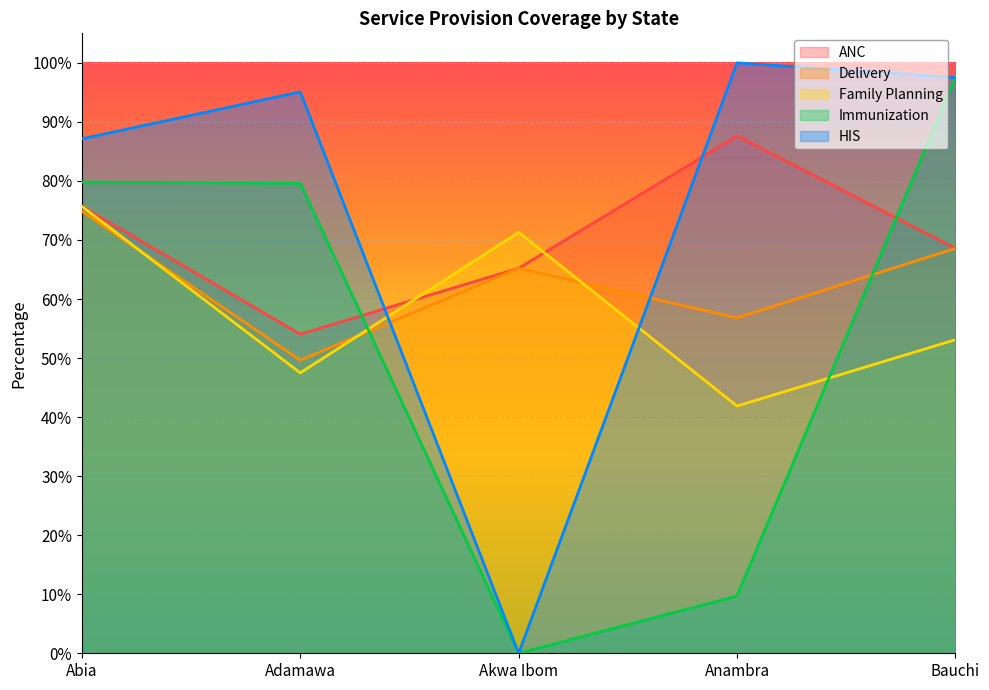

What is the value of the HIS point at the 4th from the left?

1.0